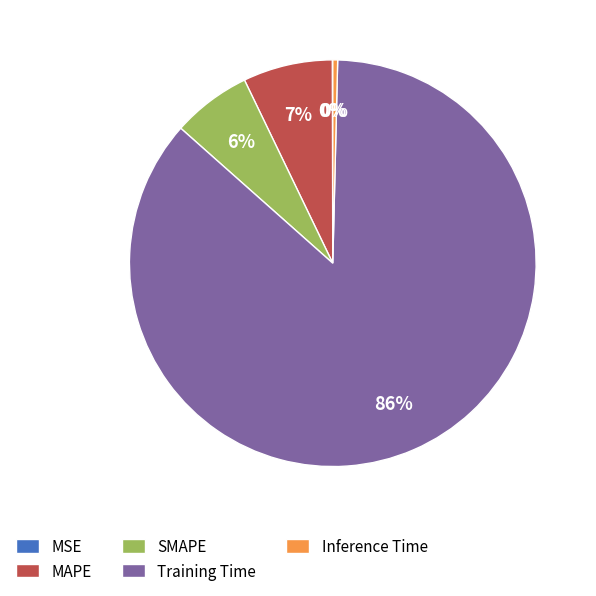

True or false: SMAPE accounts for 6% of the total.

True